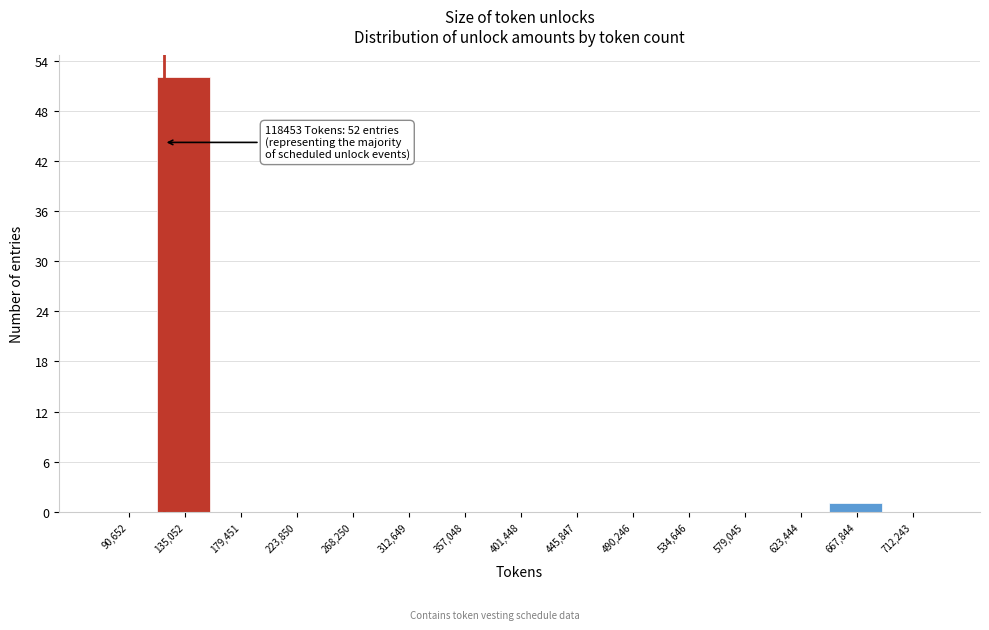

Over which range of the x-axis is the bar tallest?

115000 to 155000